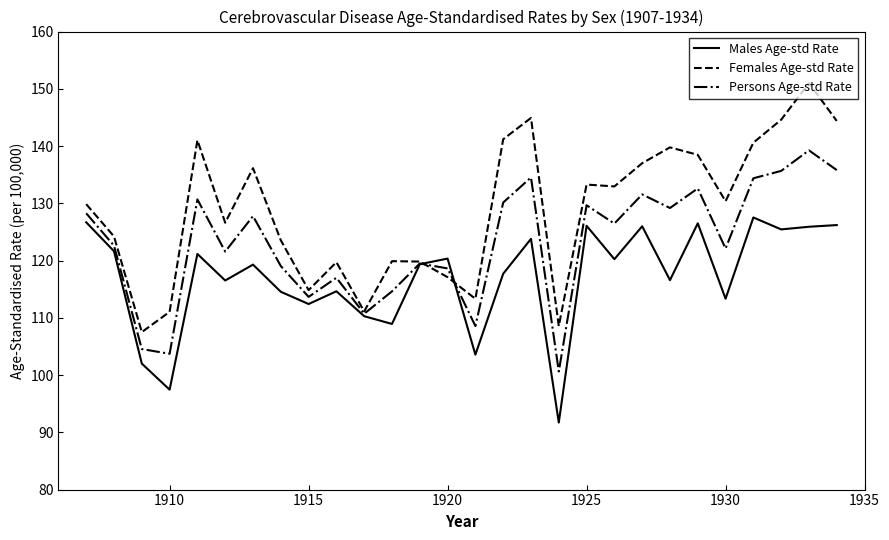

What is the maximum value for Males Age-std Rate?

127.5